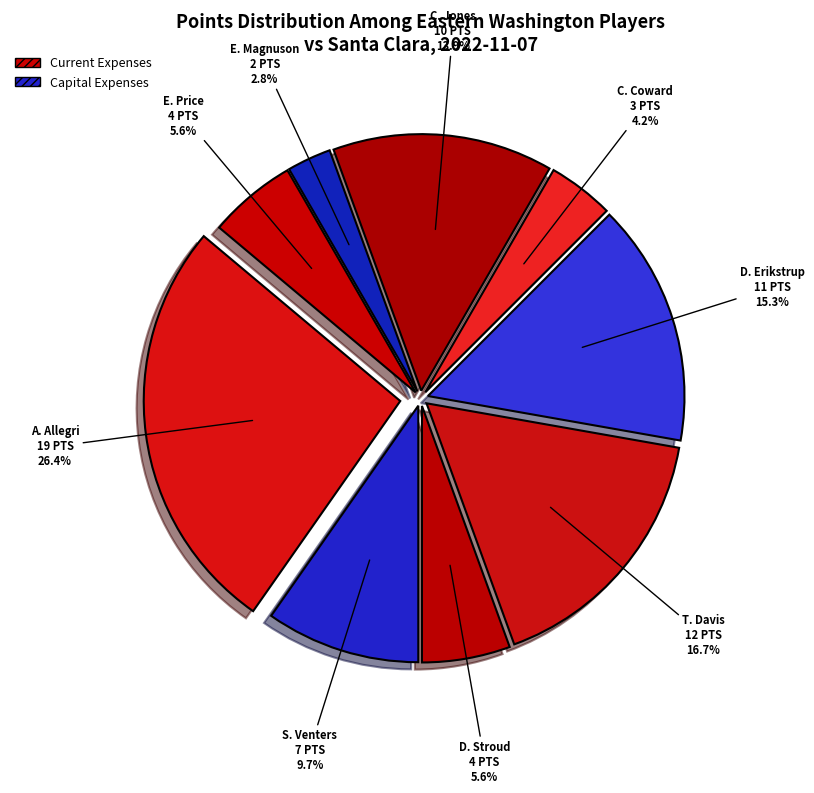

Is there any slice that represents more than half of the pie?

No